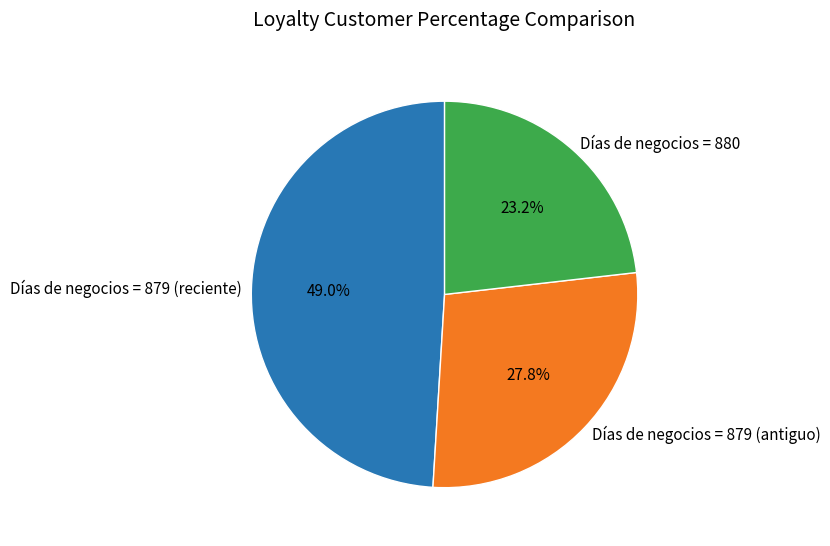

Is there a majority slice in this chart?

No